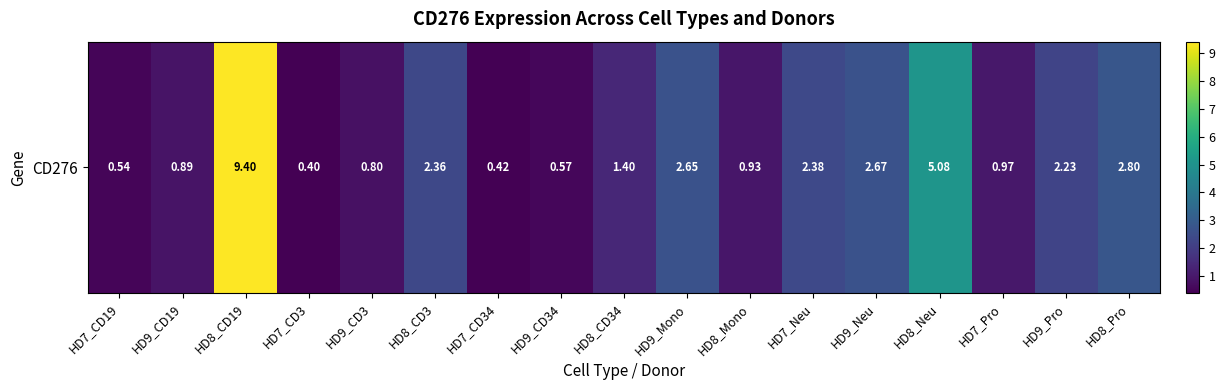

Which has a higher value, HD9_Neu or HD9_CD19?

HD9_Neu